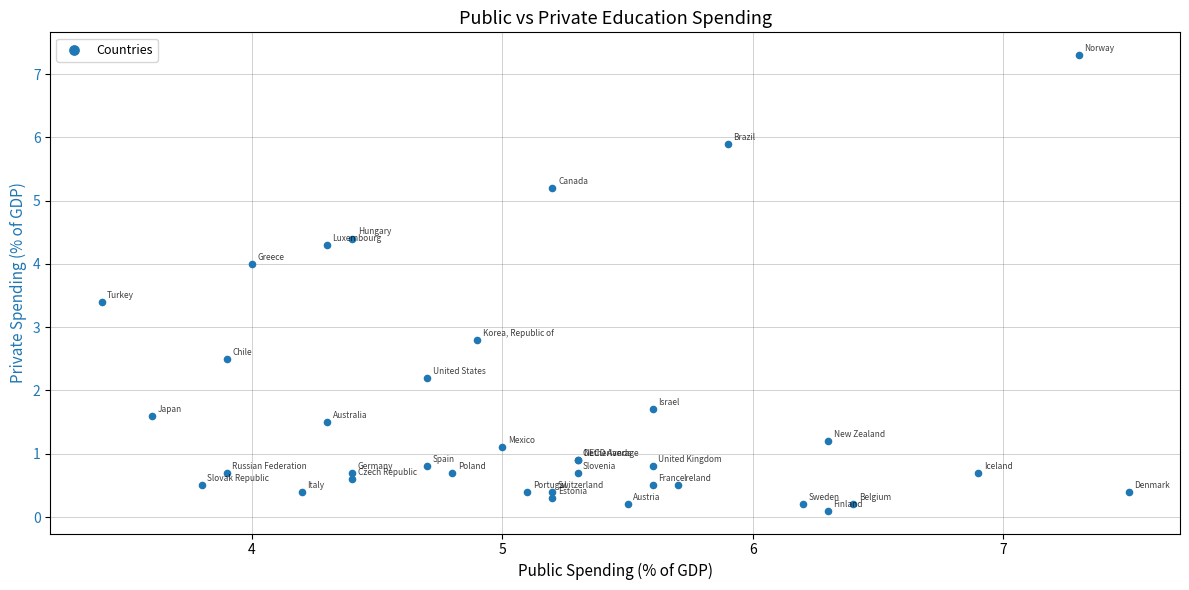

What Y value in the scatter plot is closest to 3?

2.8